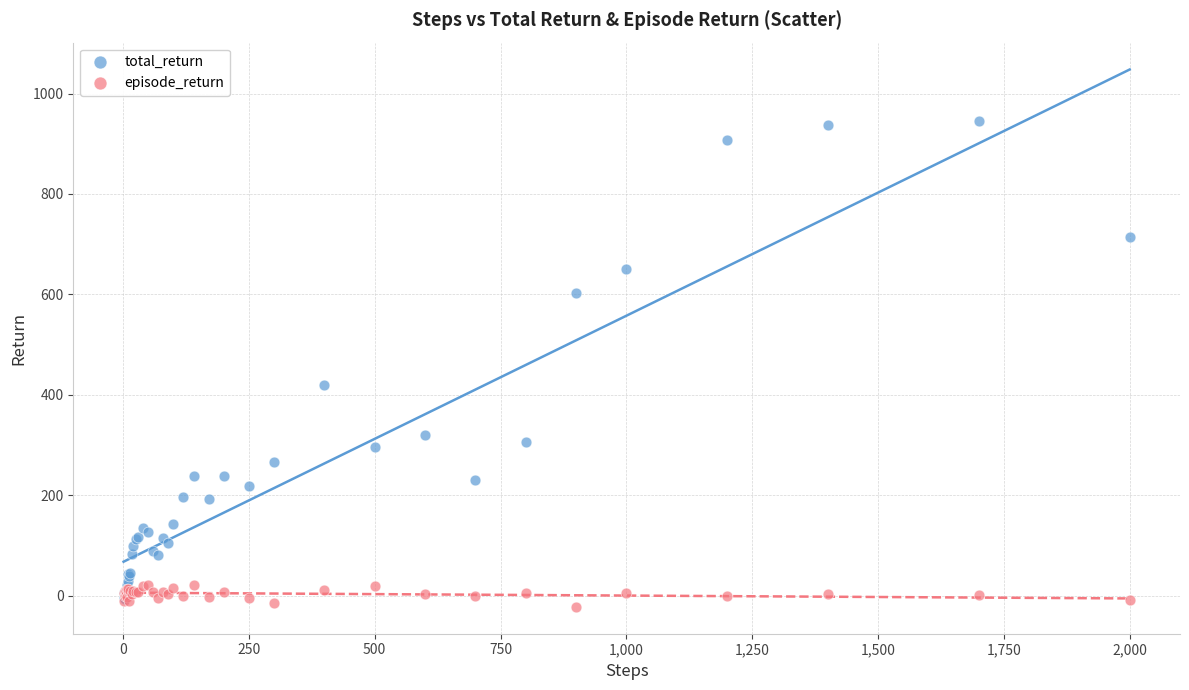

Which series reaches the minimum Y coordinate?

episode_return